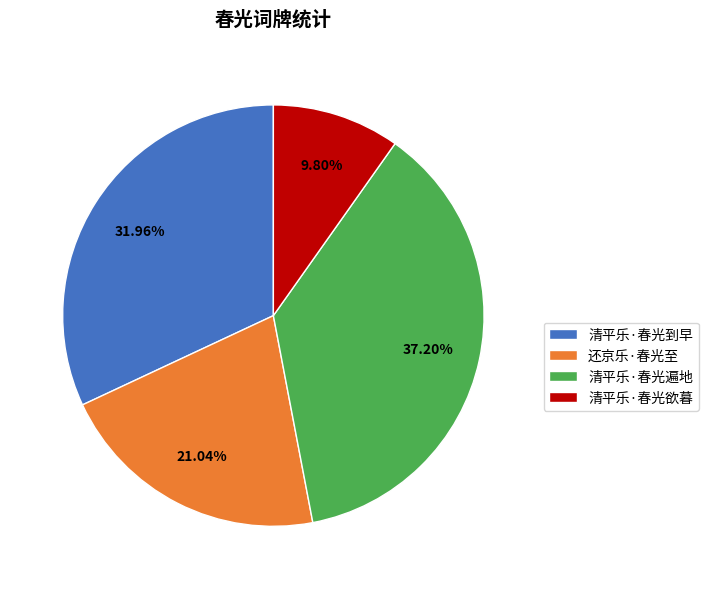

True or false: 清平乐·春光遍地 accounts for 37% of the total.

True